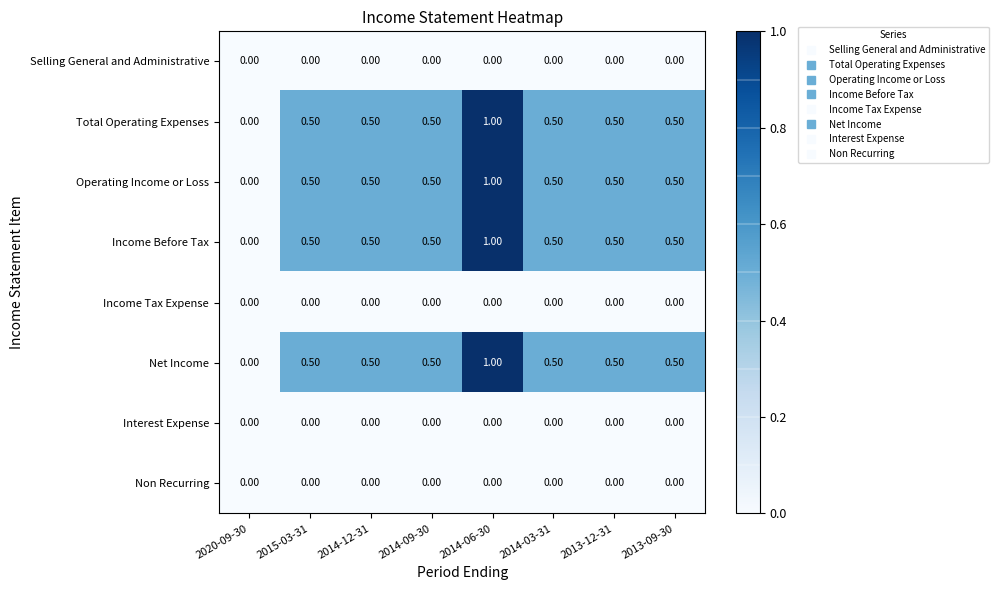

What is the spread (max minus min) of values at 2014-12-31?

0.5